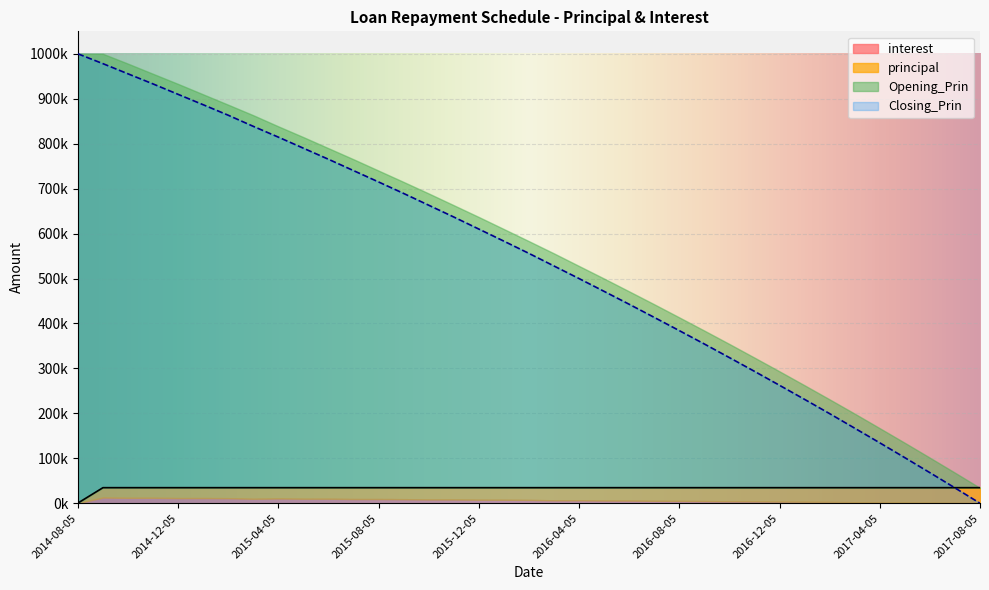

Where is the first local minimum for interest?

2014-10-05